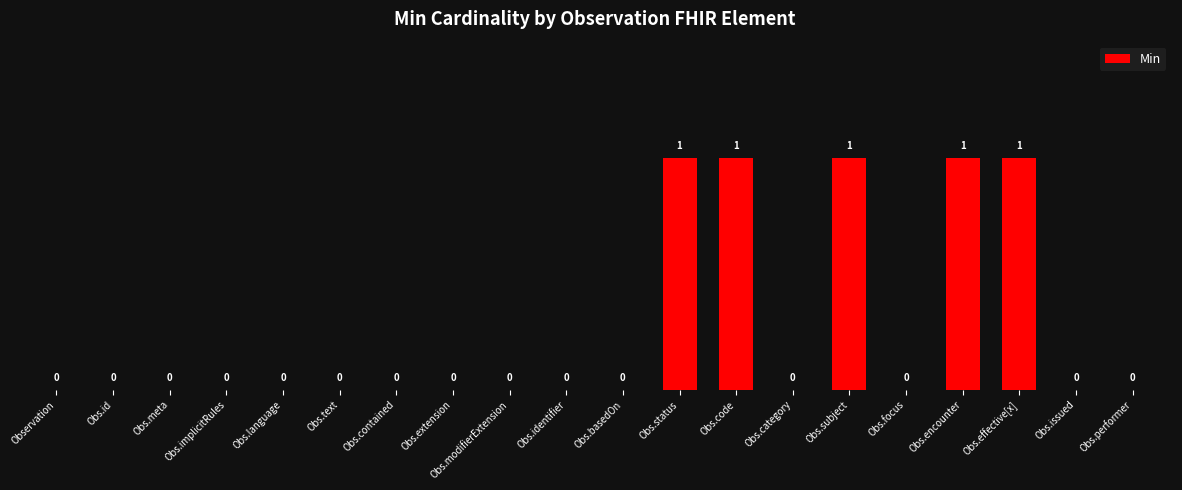

What is the greatest value displayed?

1